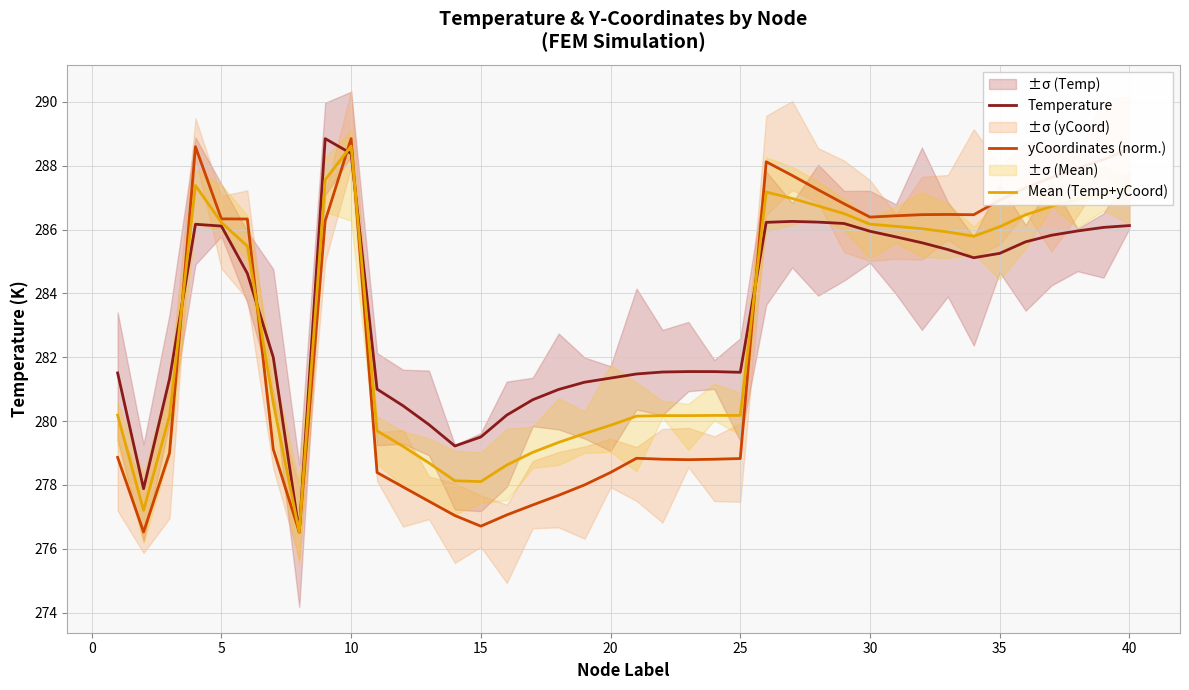

What is the lowest value of the Temperature series?

276.5